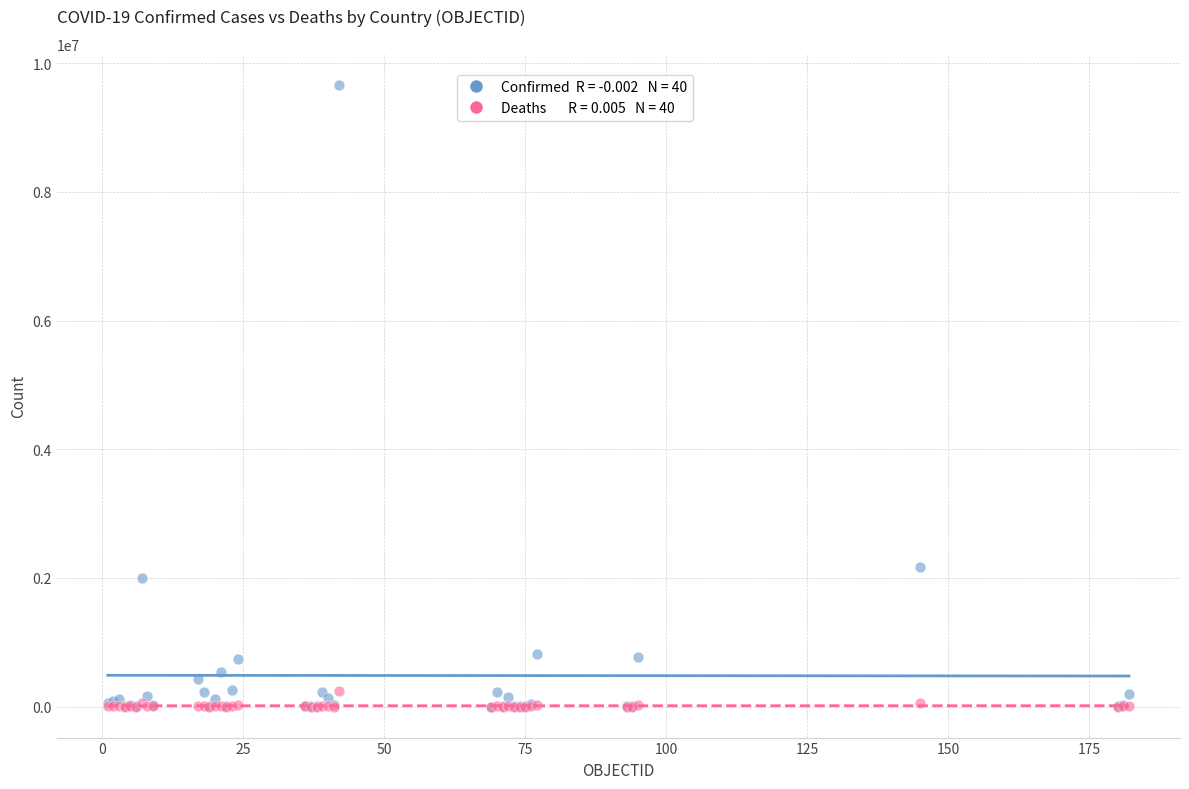

Across all series, what Y value is closest to 4829583?

2173347